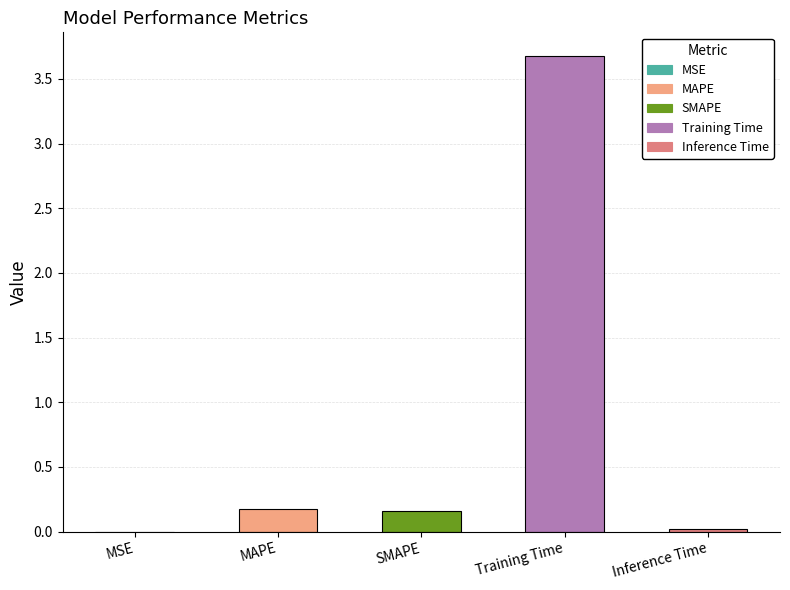

What is the sum of all values?

4.0